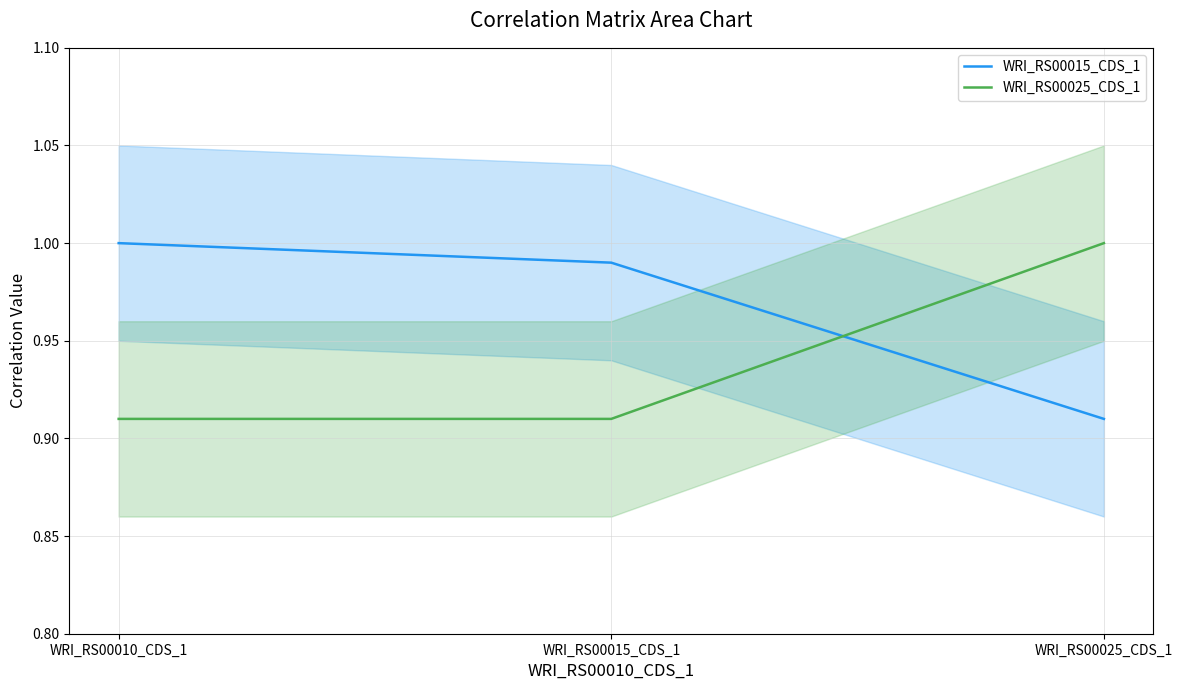

What is the total value across all series at WRI_RS00015_CDS_1?

1.9